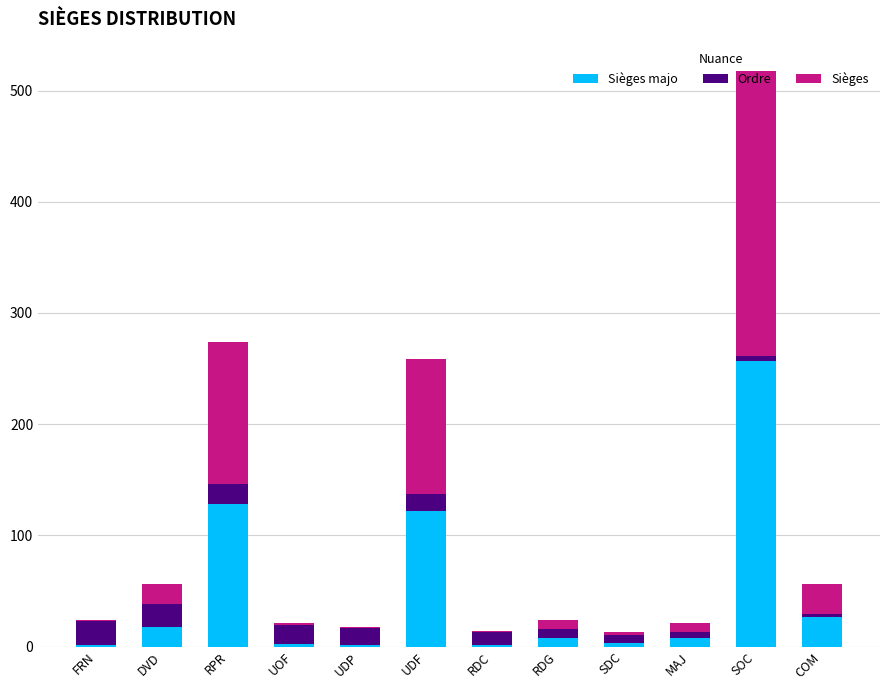

At which category is the sum across all series the highest?

SOC